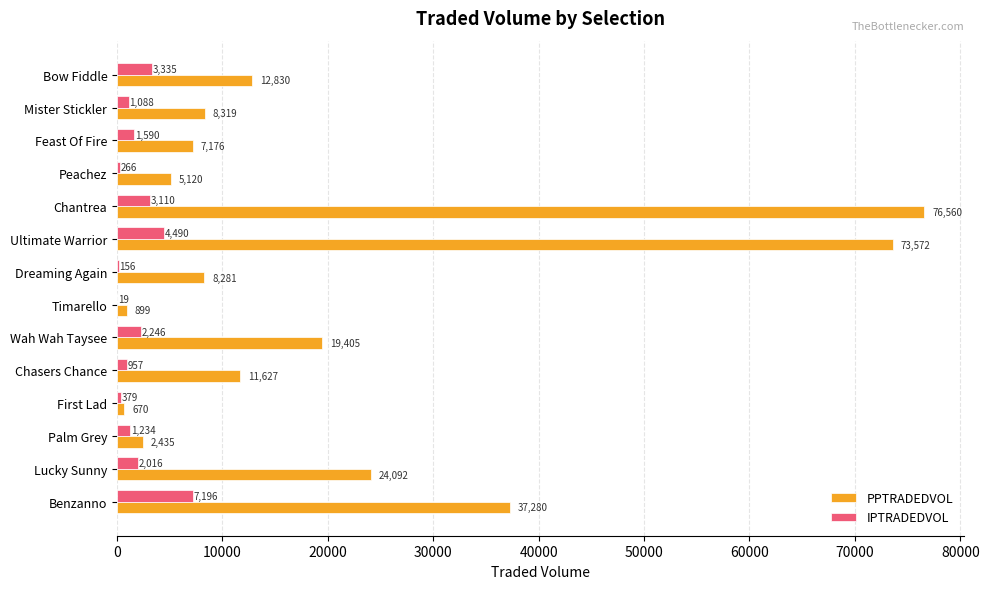

What is the maximum value shown in the chart?

76560.5